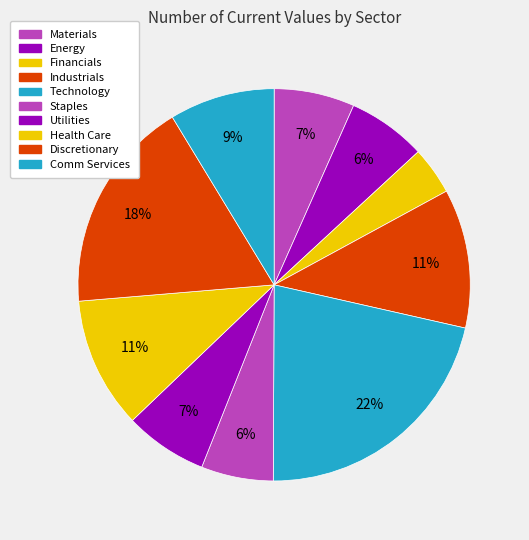

Count the number of slices in the pie.

10